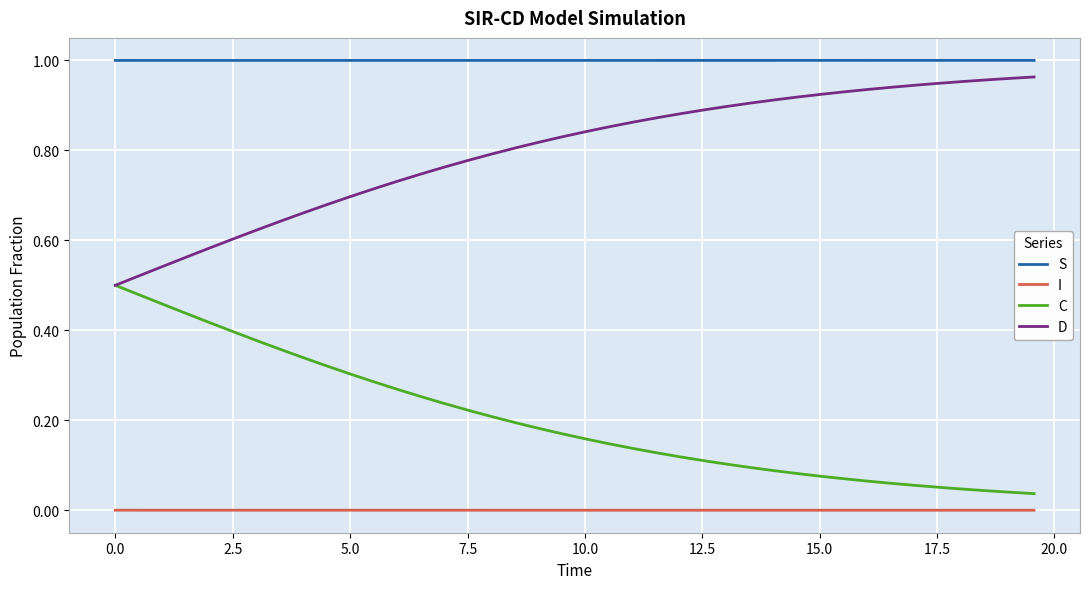

Rank the series by their maximum value, from lowest to highest.

I, C, D, S